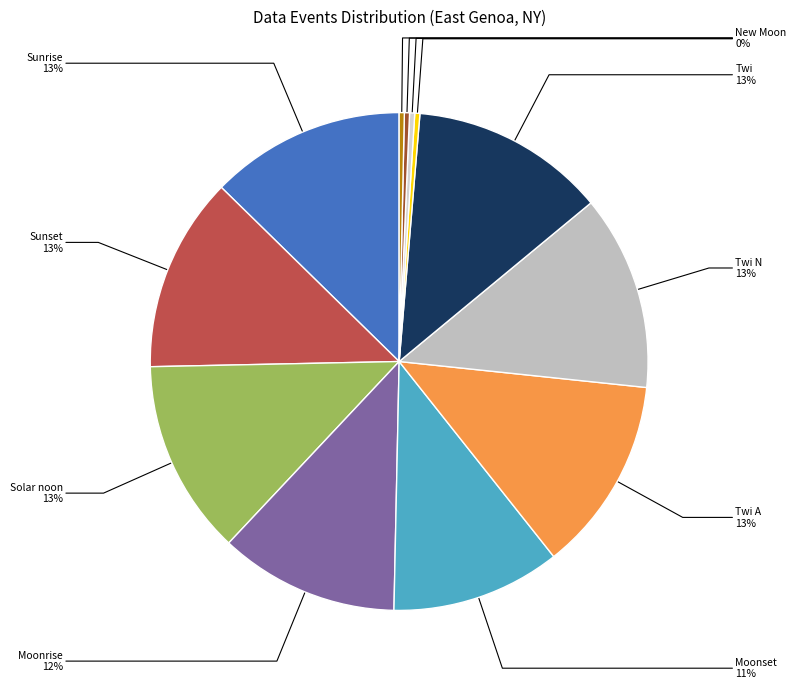

Does Twi account for over 50% of the chart?

No